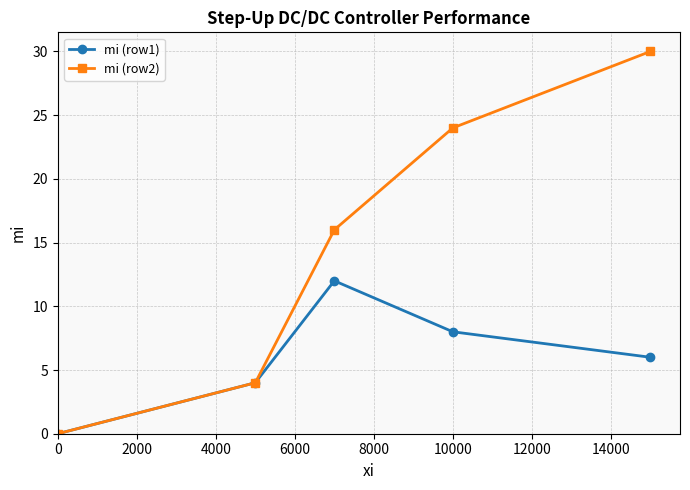

At how many categories does at least one series exceed 3?

4